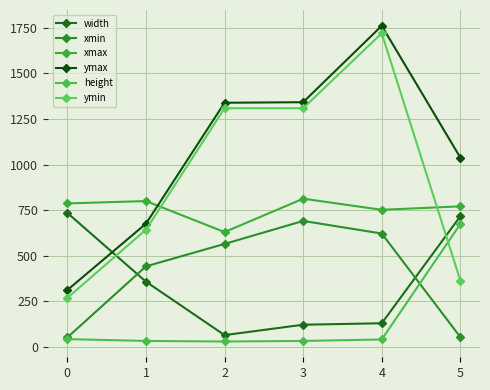

Where is xmax nearest to the value 721?

4